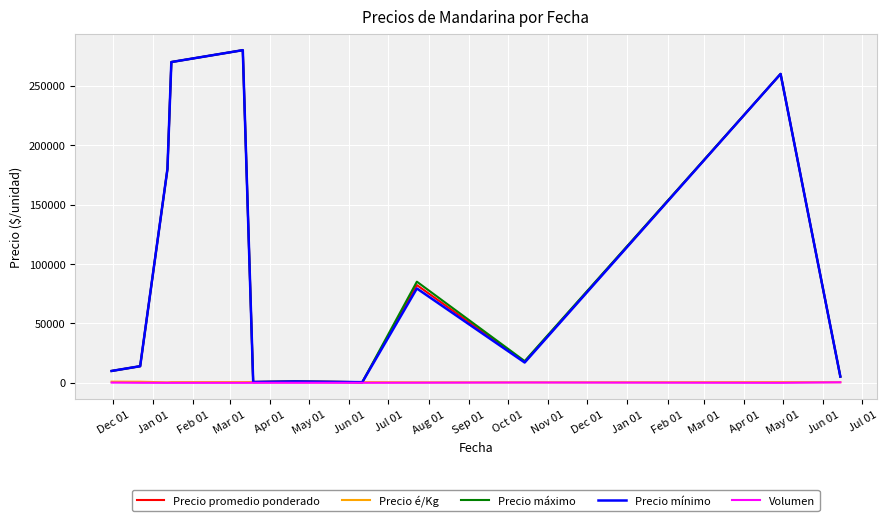

What is the greatest value displayed?

280000.0